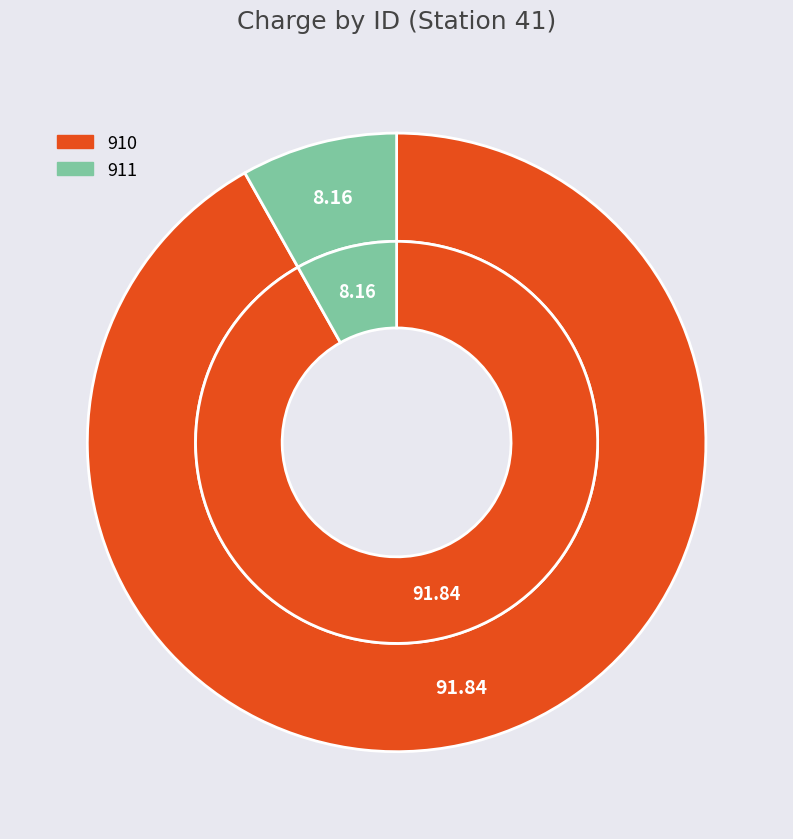

Which category has the biggest portion of the pie?

910